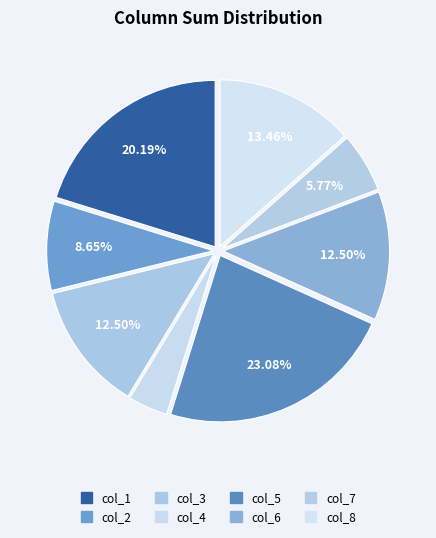

What is the ratio of the value at col_8 to the value at col_7?

2.3